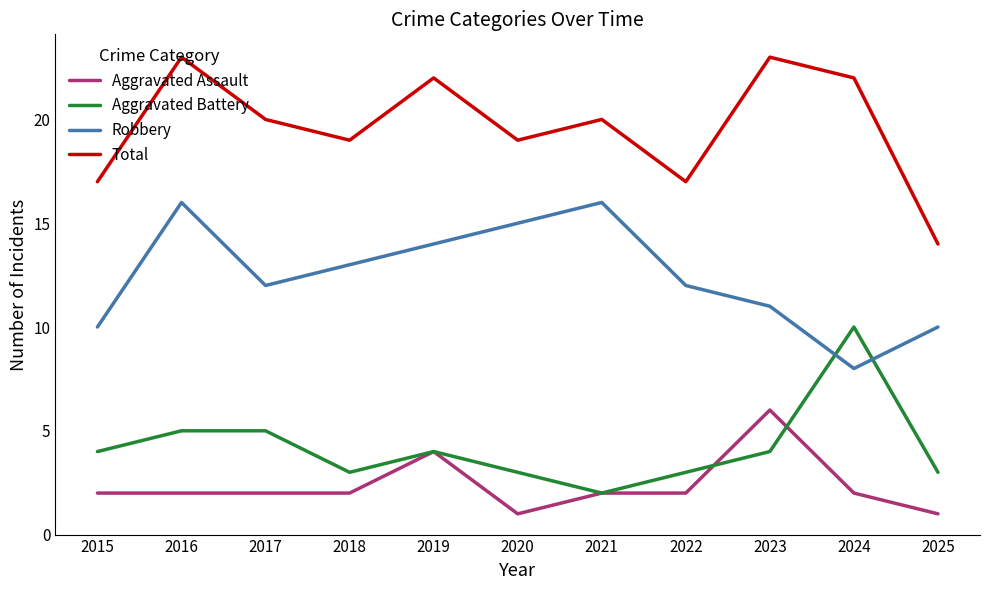

At 2018, list the series in order from smallest to largest.

Aggravated Assault, Aggravated Battery, Robbery, Total